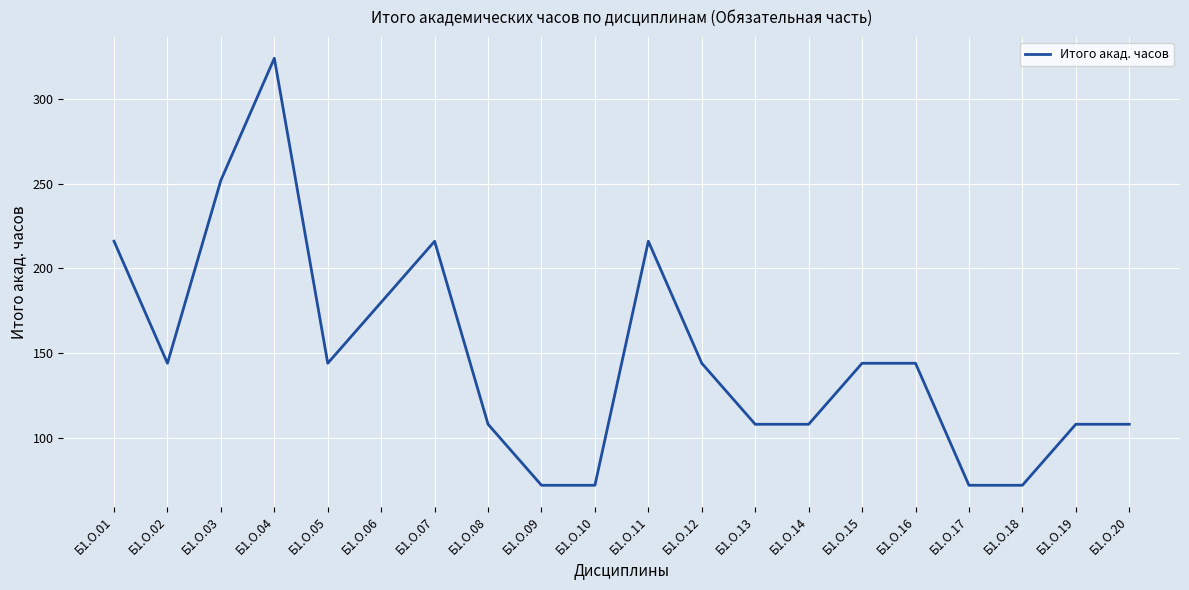

What is the difference between the values at Б1.О.02 and Б1.О.04?

180